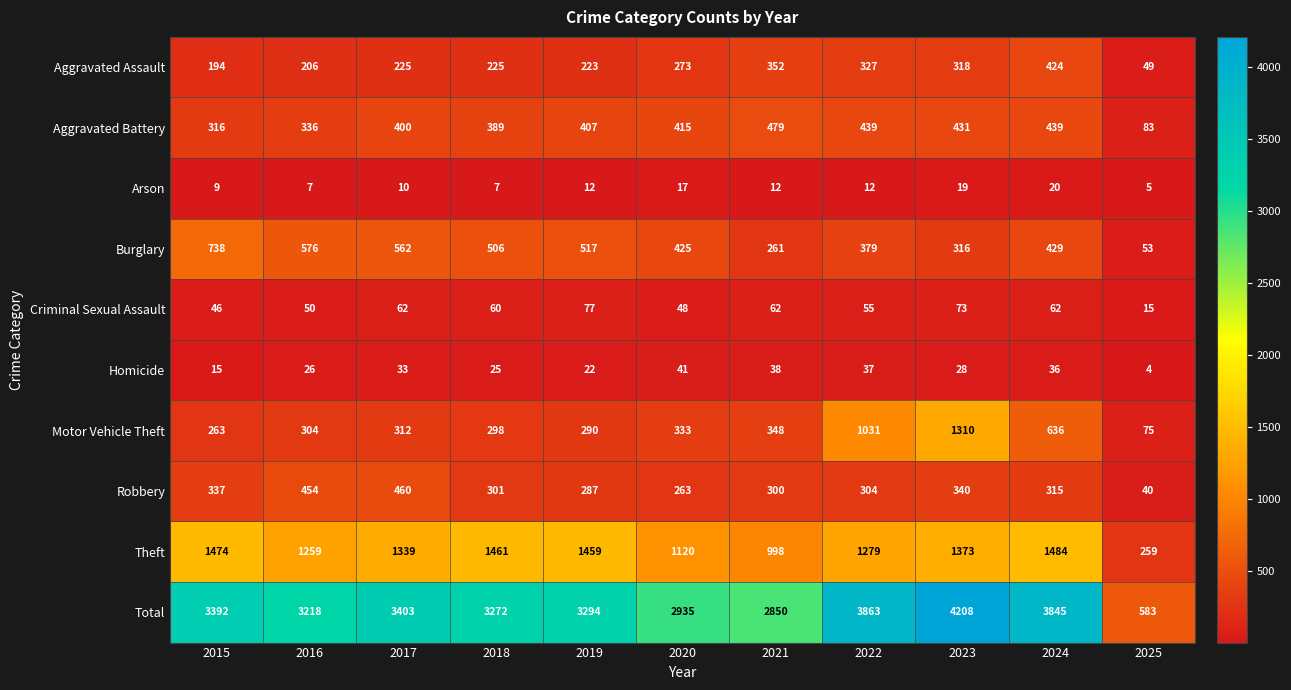

What is the spread (max minus min) of values at 2023?

4189